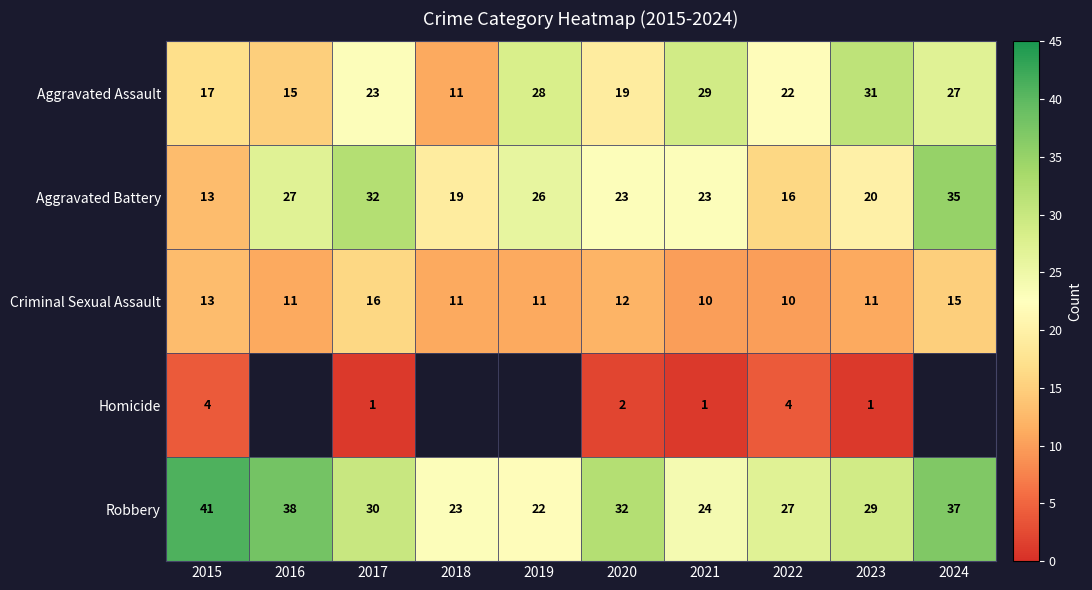

What is the greatest value displayed?

41.0